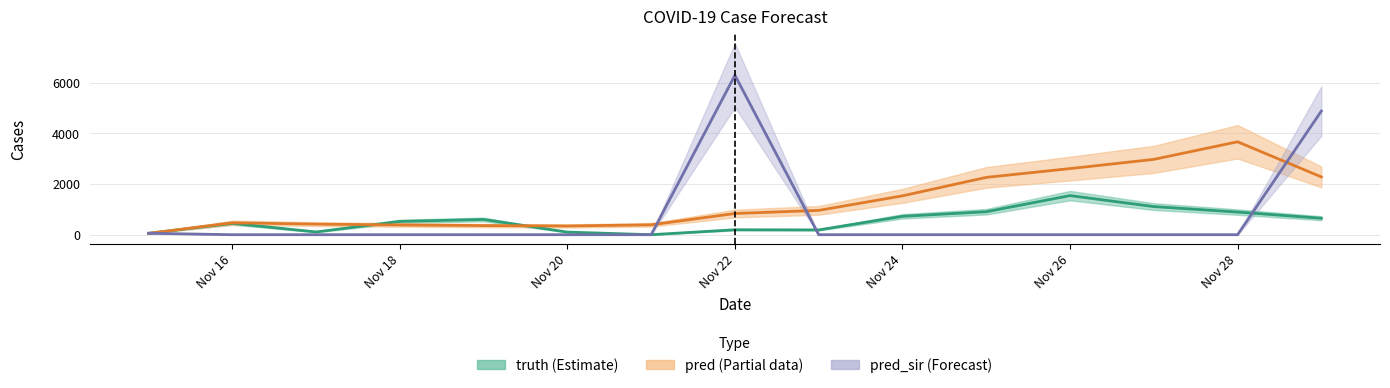

Where is the first local maximum for pred_sir?

2021-11-15